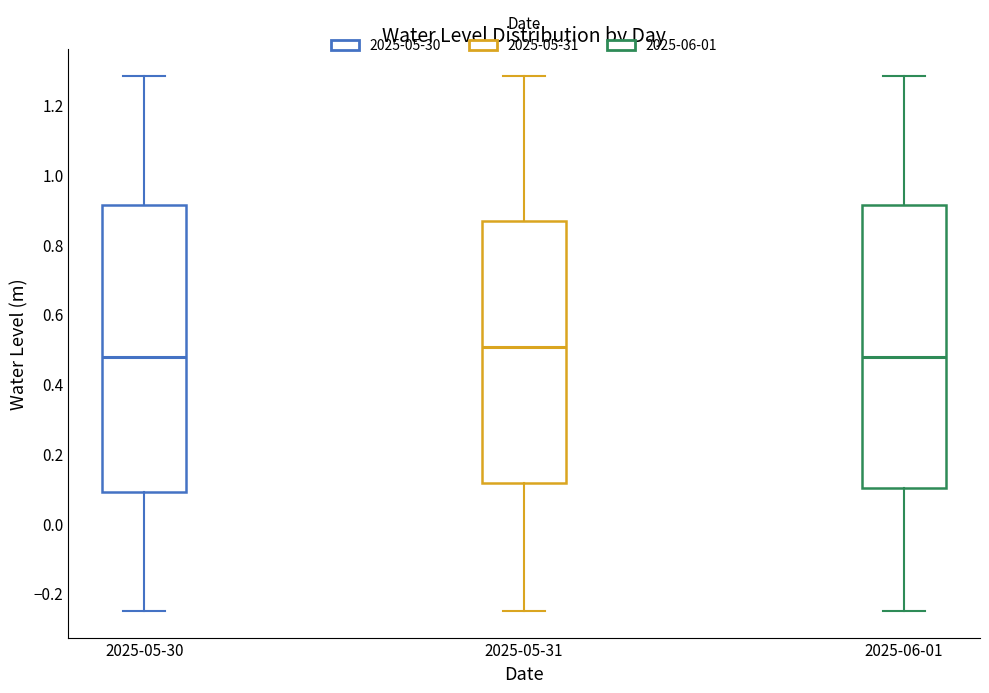

Which box's median line is the highest?

2025-05-31